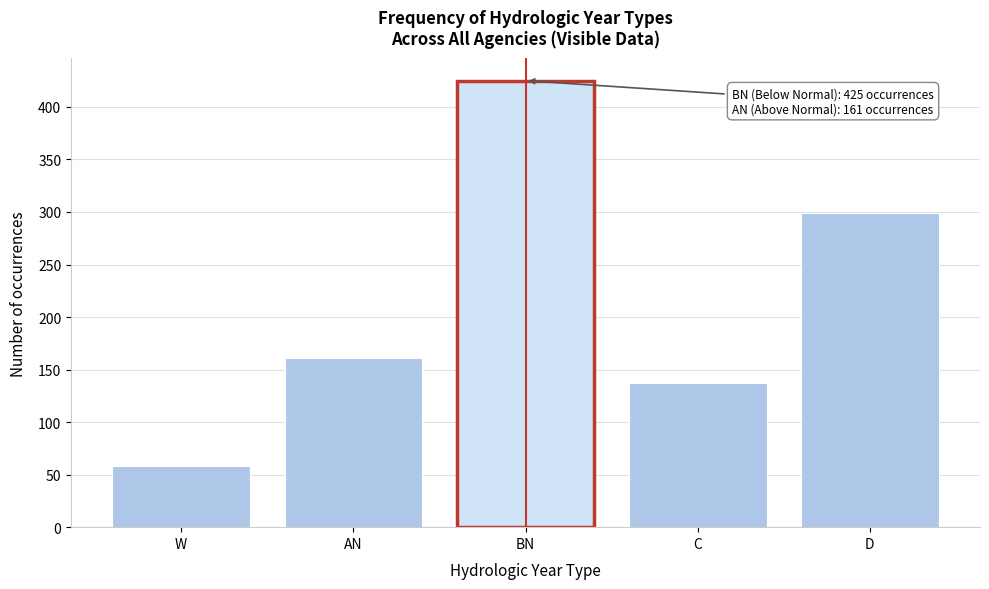

Reading left to right, list all the values displayed in this chart.

W=58	AN=161	BN=425	C=137	D=299